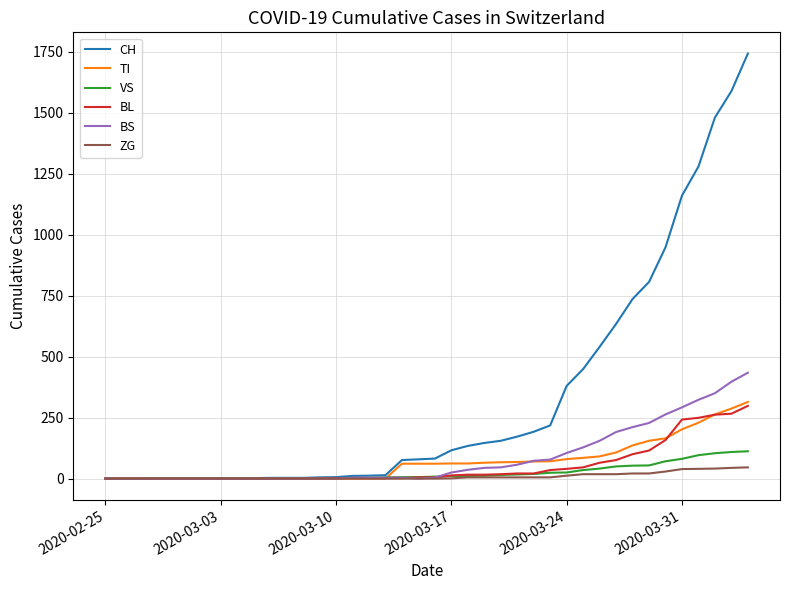

Which series has the largest total across all categories?

CH